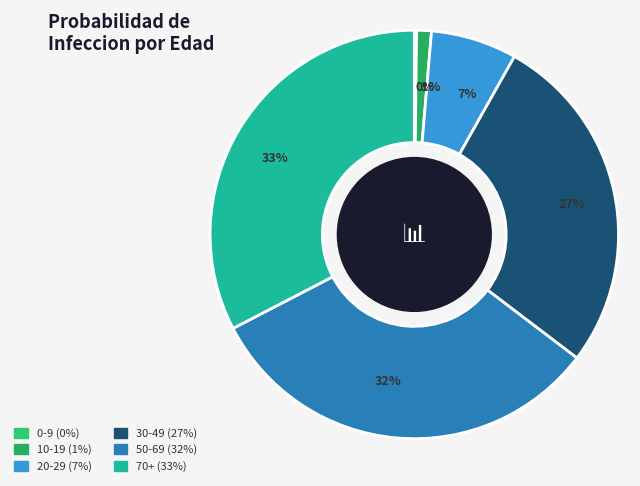

To the nearest percent, what is the combined percentage of 30-49 and 50-69?

59%